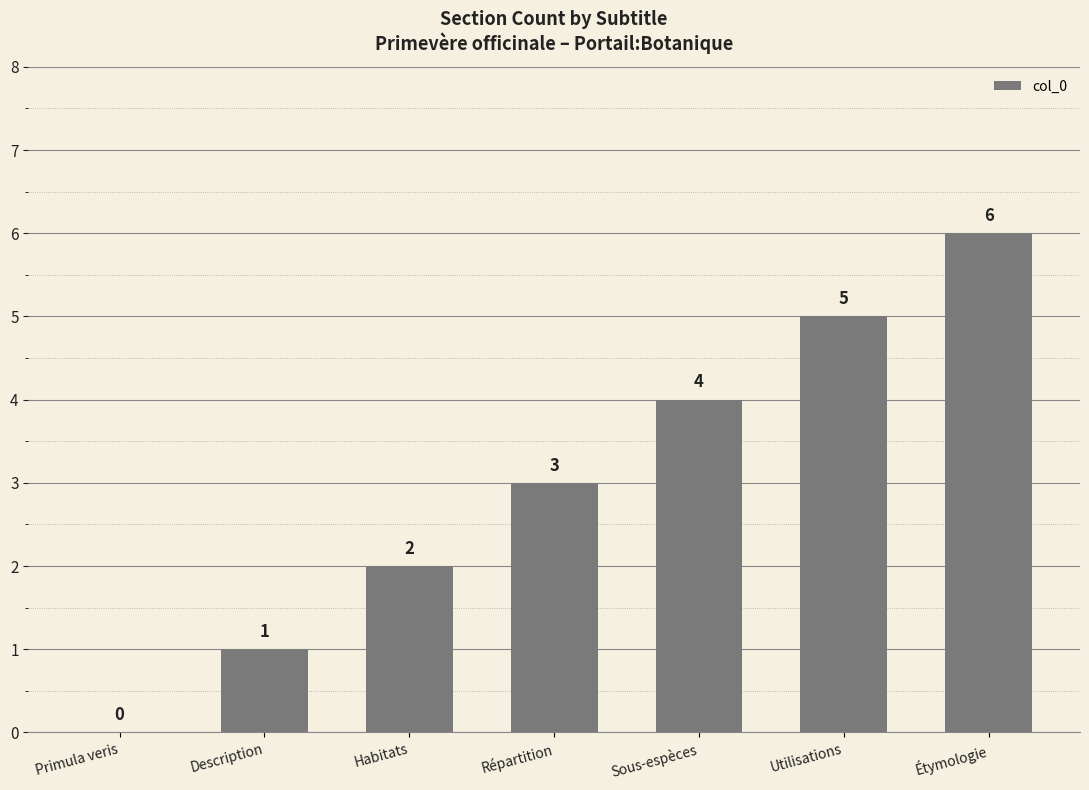

The chart shows a value of 4 at Sous-espèces. True or false?

True